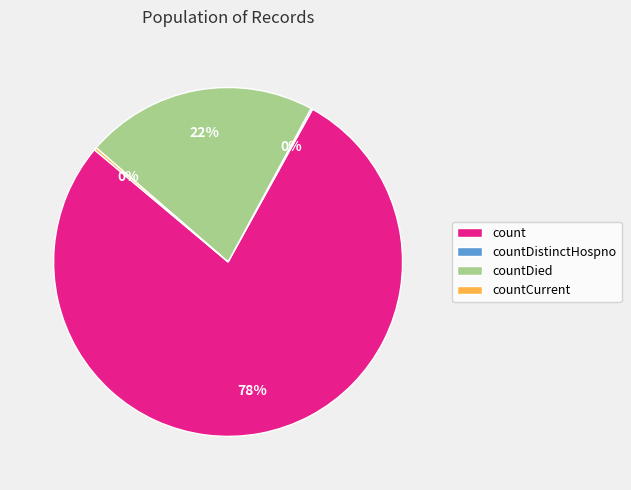

What is the majority slice?

count